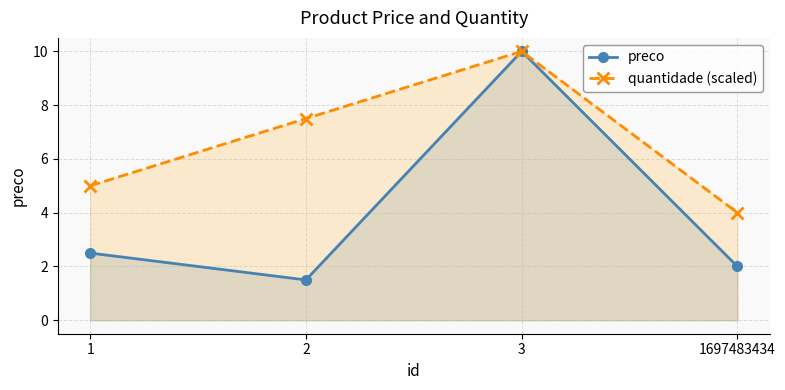

What is the lowest value of the preco series?

1.5